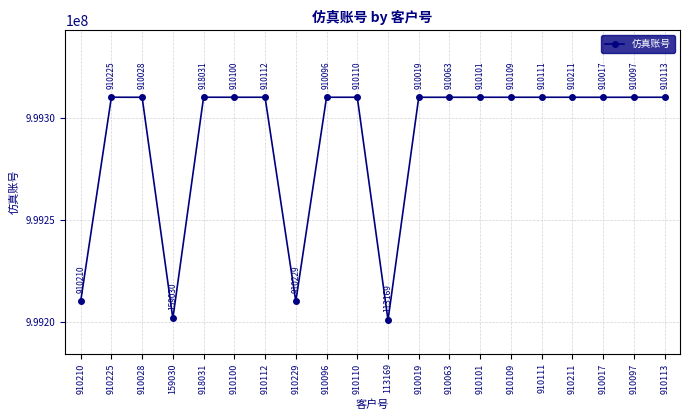

What position from the left is 159030?

4